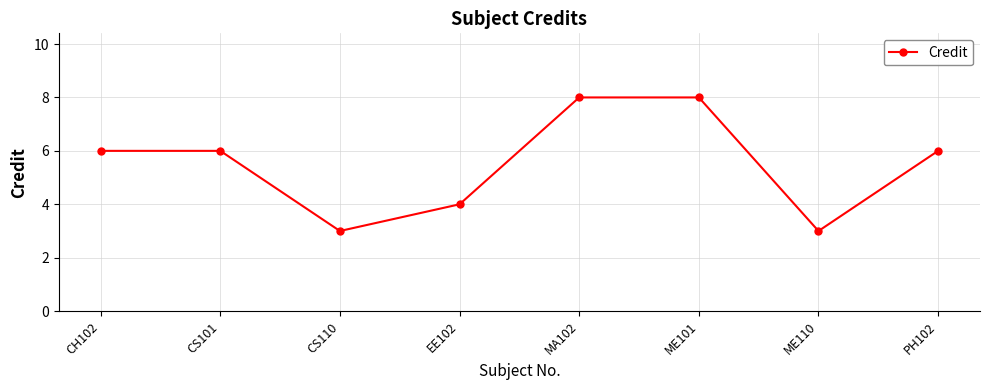

Reading right to left, list all the values displayed in this chart.

PH102=6	ME110=3	ME101=8	MA102=8	EE102=4	CS110=3	CS101=6	CH102=6